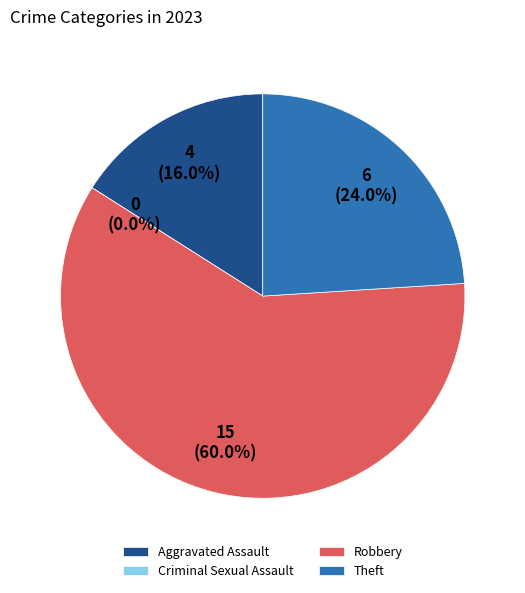

To the nearest percent, what is the difference between the Criminal Sexual Assault and Aggravated Assault slice percentages?

16%